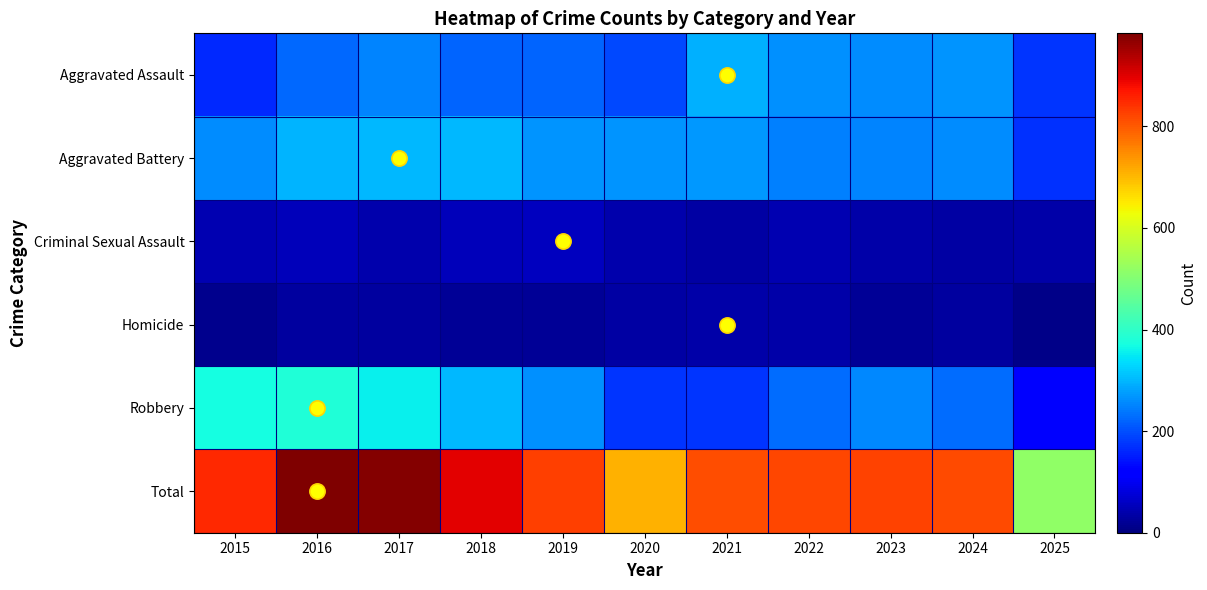

Which has a higher value, 2019 or 2016?

2016